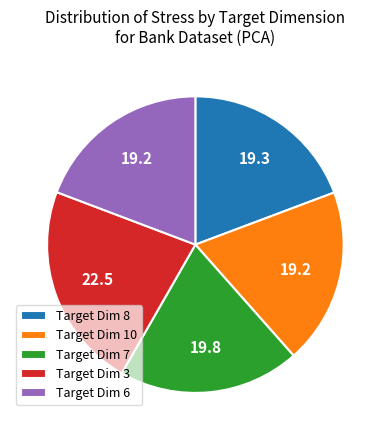

How many segments does this pie chart have?

5